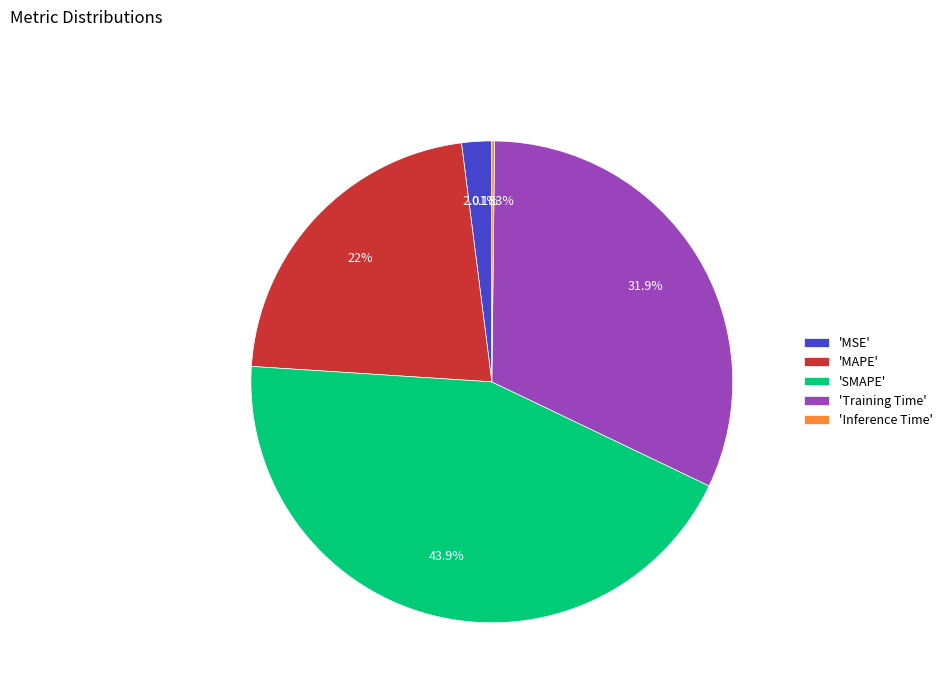

What is the largest slice in the pie chart?

'SMAPE'